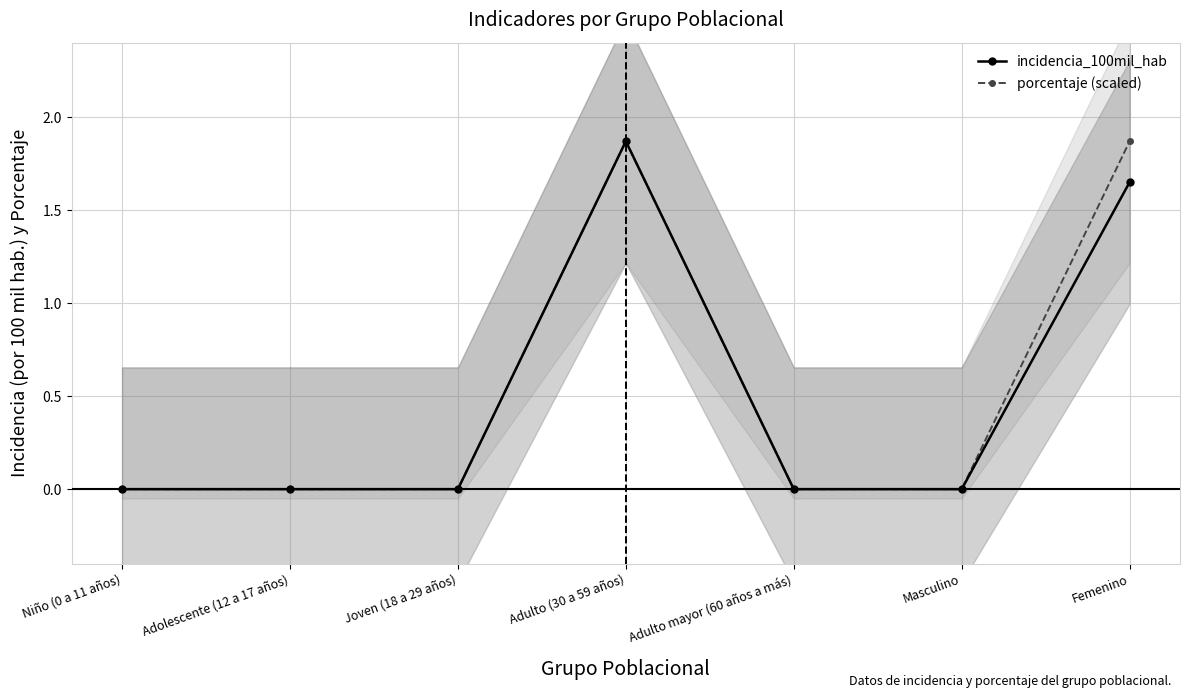

True or false: incidencia_100mil_hab and porcentaje (scaled) cross at least once.

False